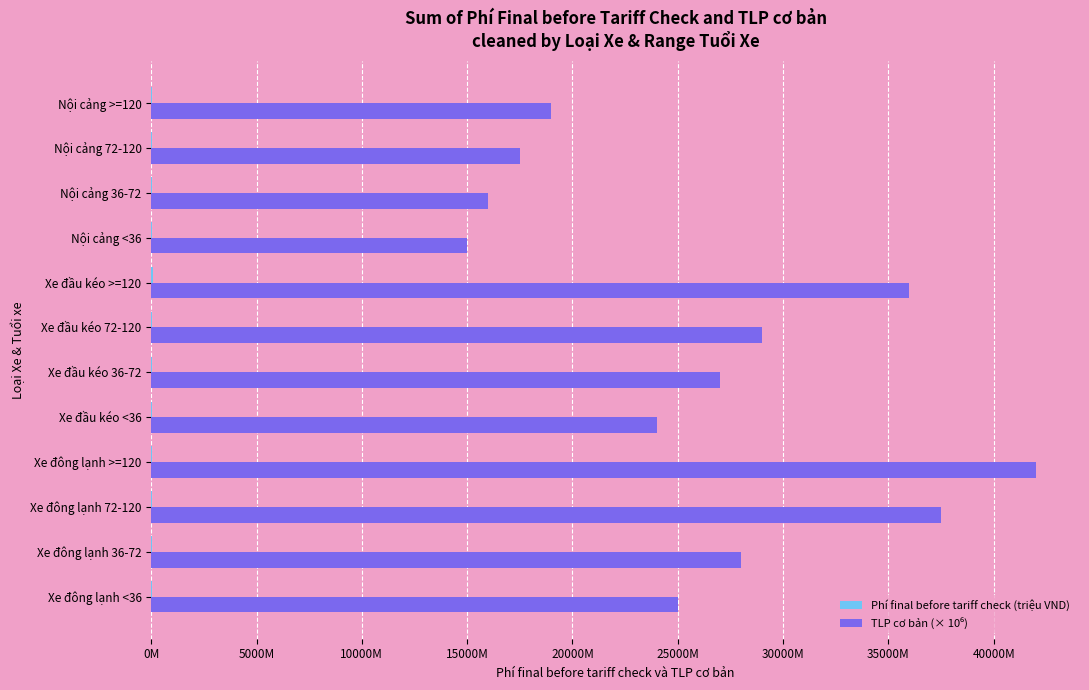

What is the difference between the maximum and minimum values in the Phí final before tariff check (triệu VND) series?

48.7